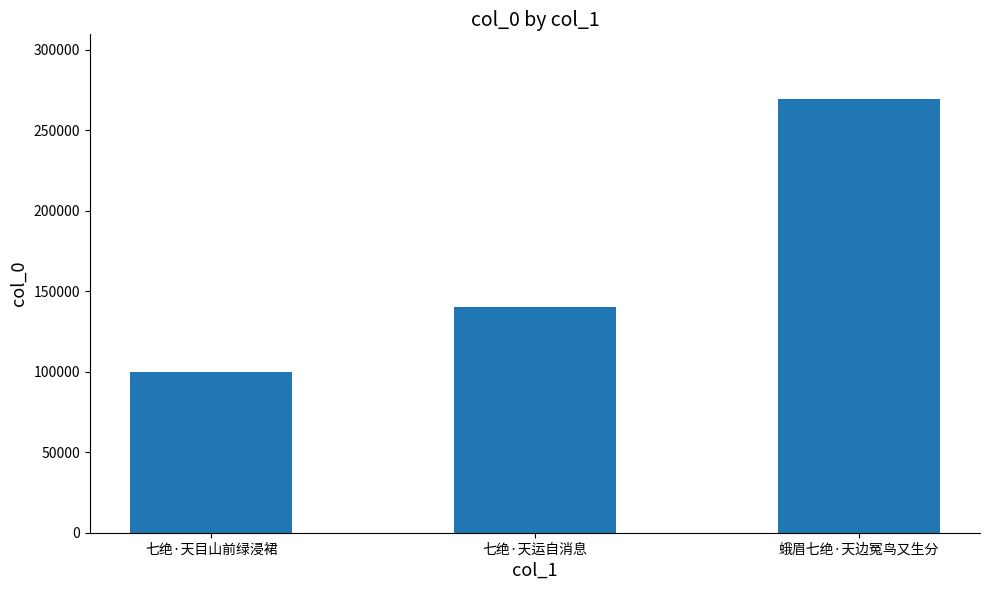

What is the minimum value shown in the chart?

100007